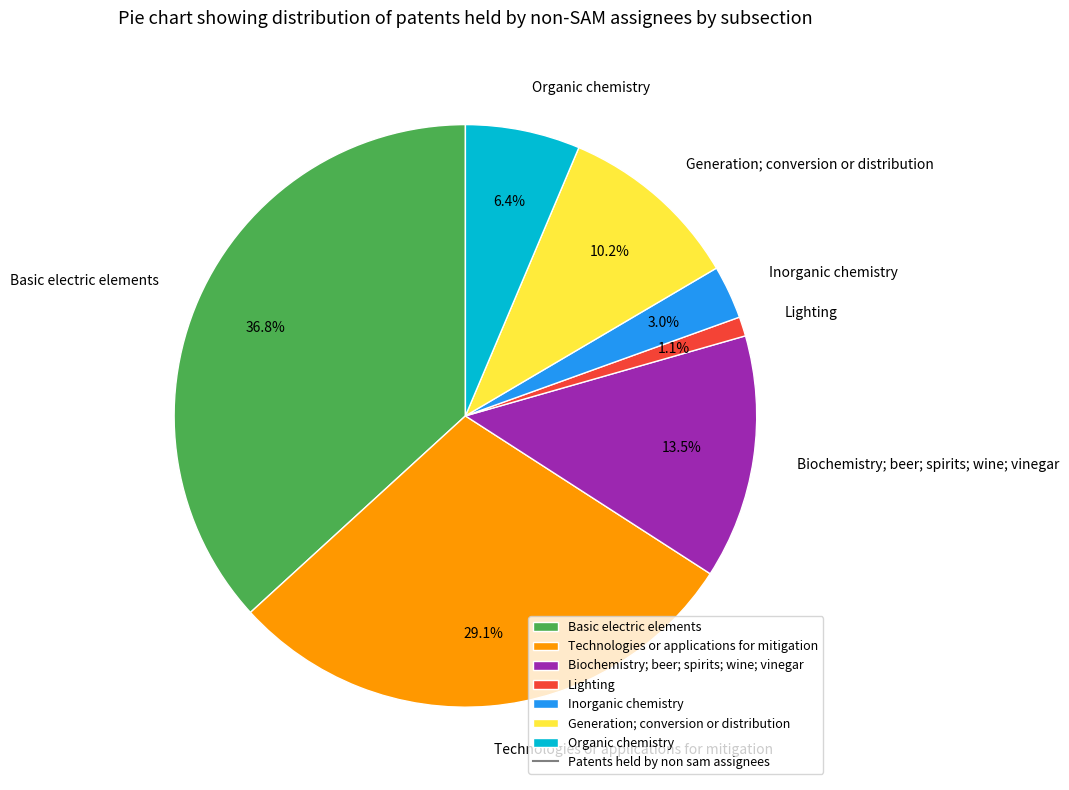

Rank the categories by value from highest to lowest.

Basic electric elements, Technologies or applications for mitigation, Biochemistry; beer; spirits; wine; vinegar, Generation; conversion or distribution, Organic chemistry, Inorganic chemistry, Lighting